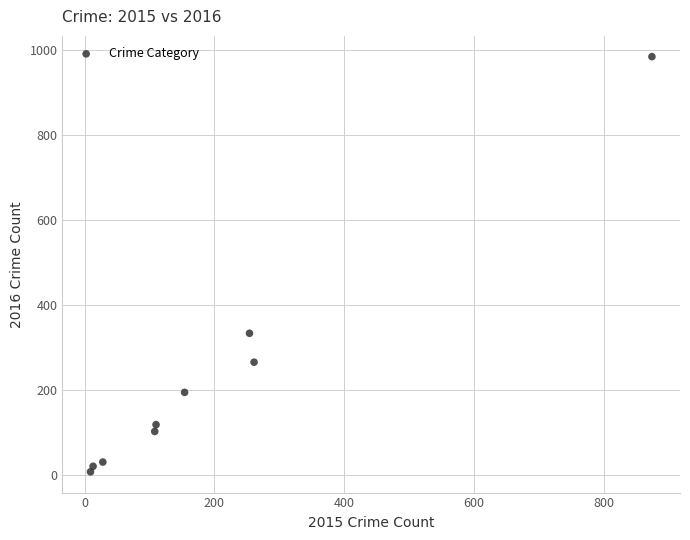

What is the range of Y values (max minus min)?

977